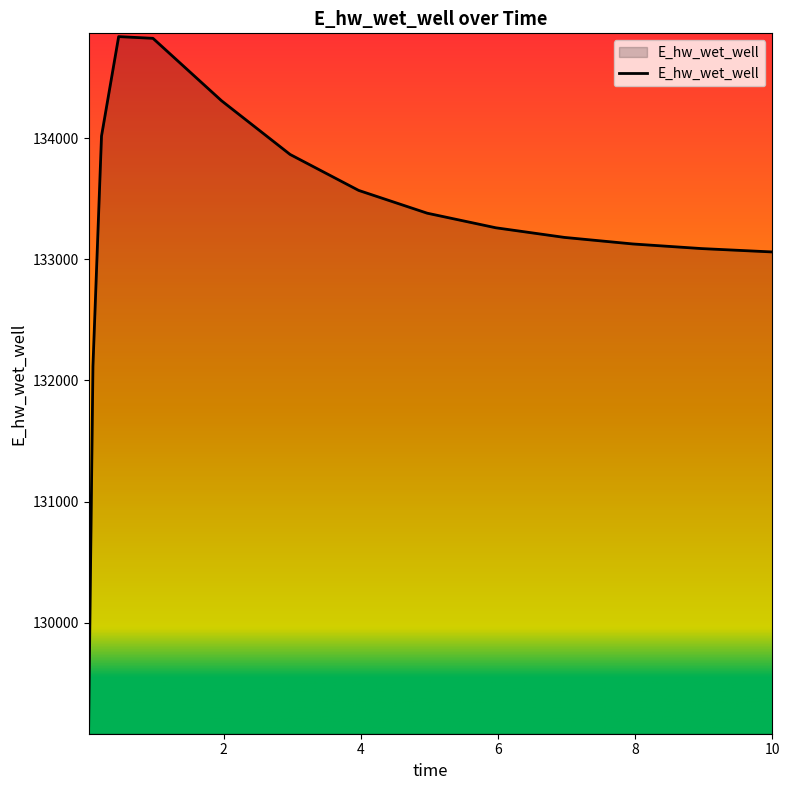

What is the maximum value shown in the chart?

134836.9